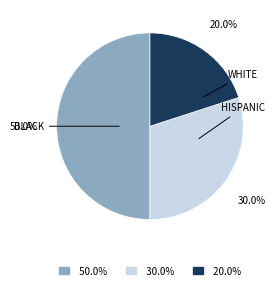

What is the smallest slice in the pie chart?

20.0%